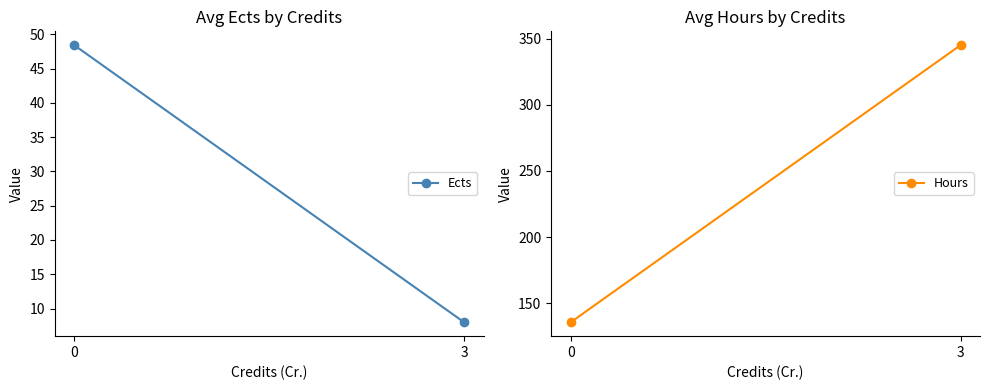

Reading left to right, what are all the values shown in this chart?

Ects: 48.4	8.0
Hours: 135.6	345.0